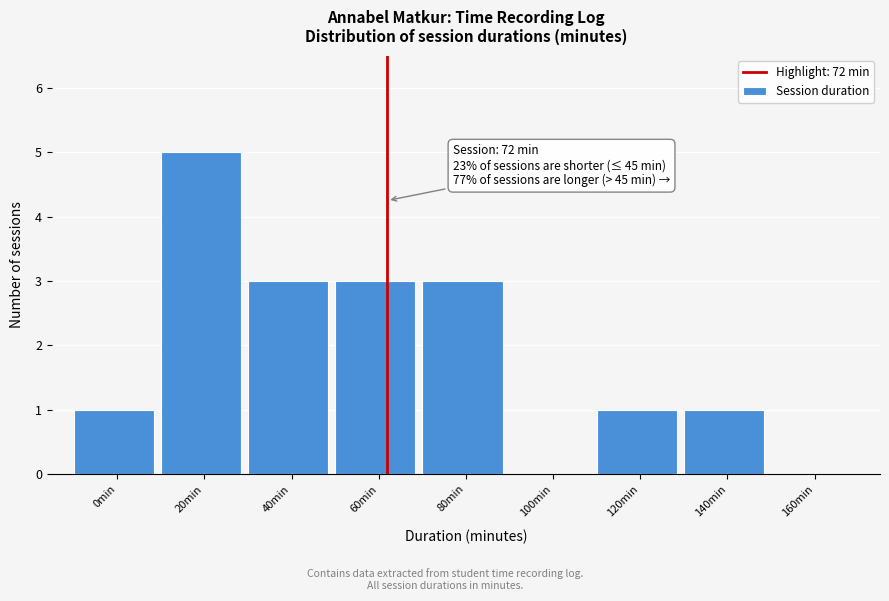

Reading left to right, extract all data points from this chart.

0min=1	20min=5	40min=3	60min=3	80min=3	100min=0	120min=1	140min=1	160min=0